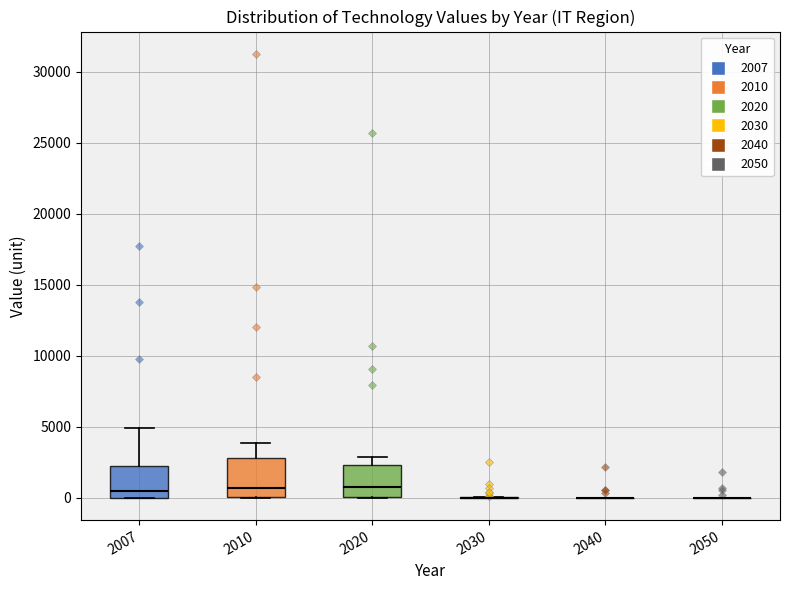

Which box is the tallest, from its lower edge to its upper edge?

2010